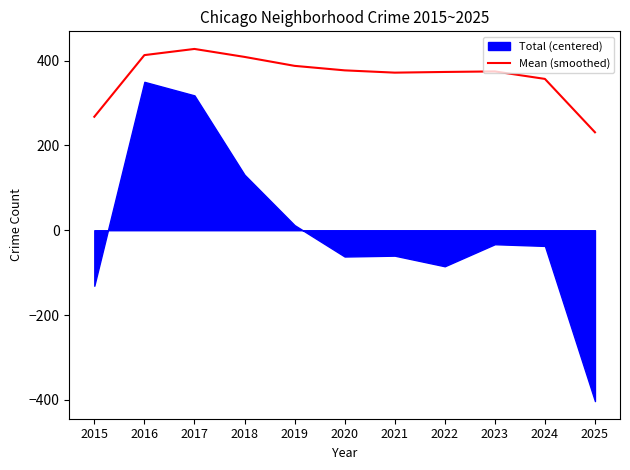

What is the value of the 10th point from the left?

356.9